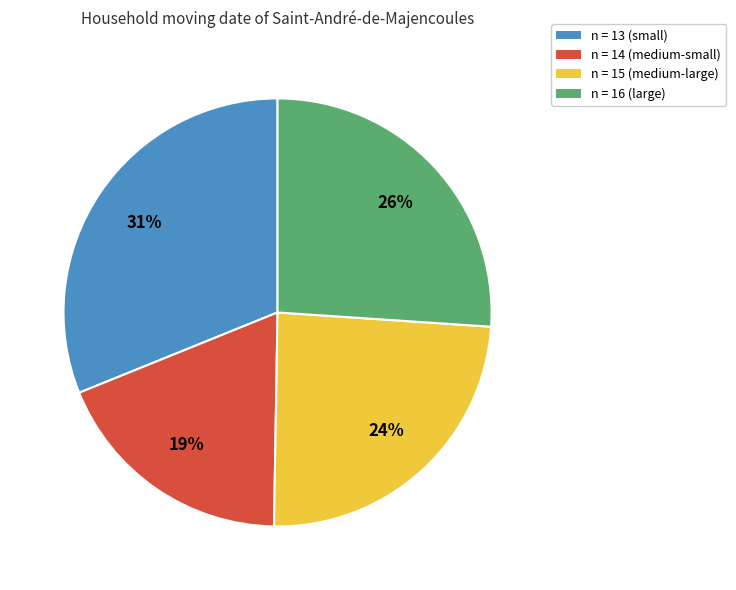

The n = 15 (medium-large) slice represents 19% of the pie. True or false?

False